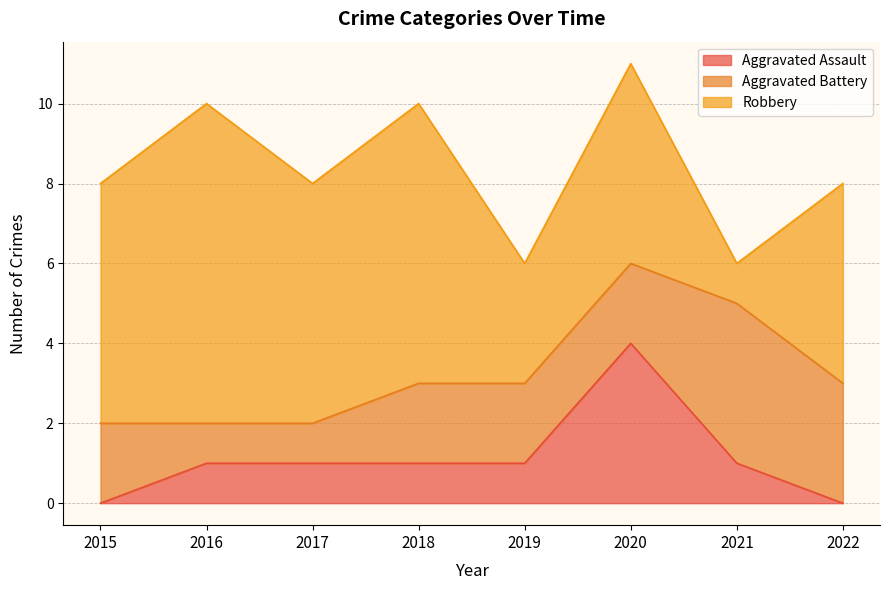

How many lines are shown in the chart?

3